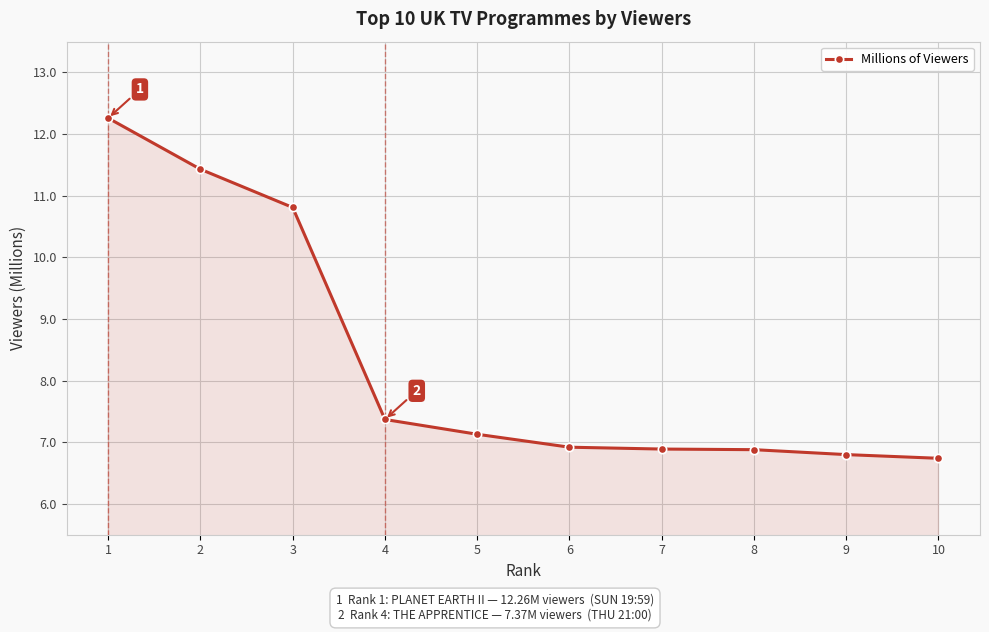

The value at 3 is 15.2. True or false?

False